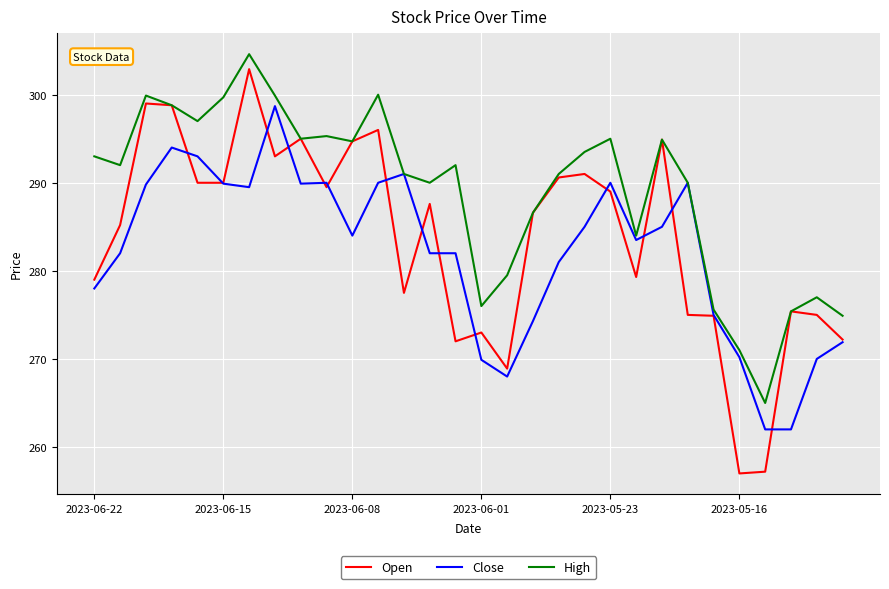

What is the maximum value for Open?

302.9